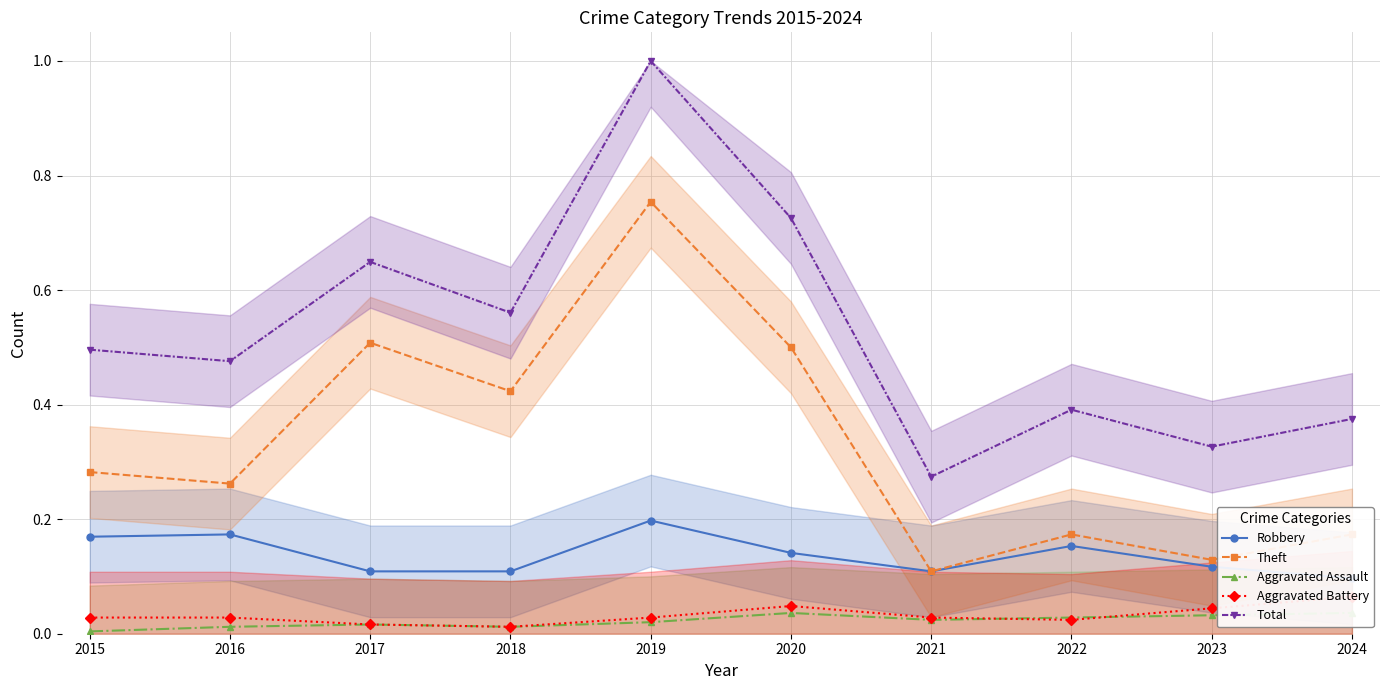

At which category does Aggravated Assault reach its first local valley?

2018